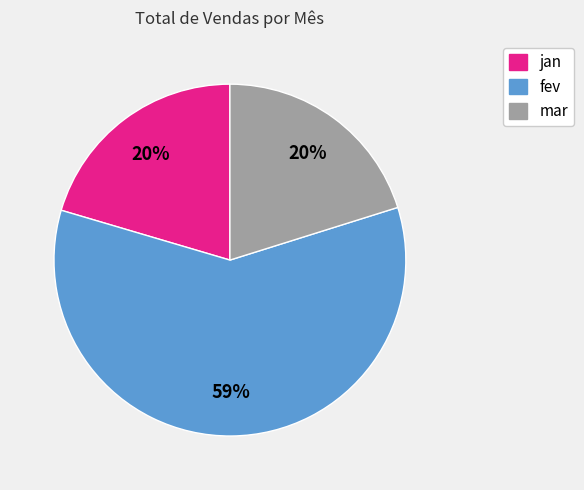

Count the number of slices in the pie.

3